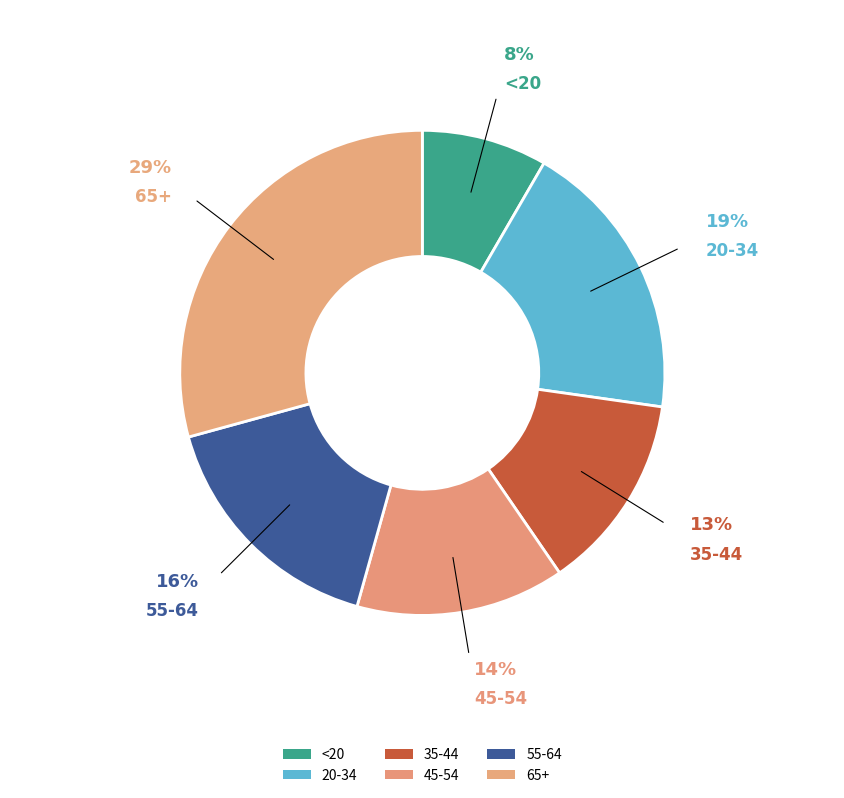

Is 35-44 the majority of the pie?

No